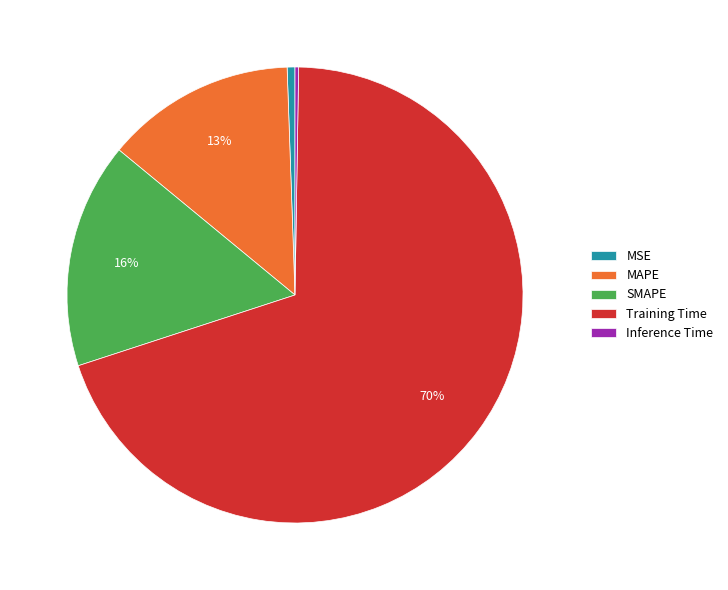

Does any single category account for the majority?

Yes